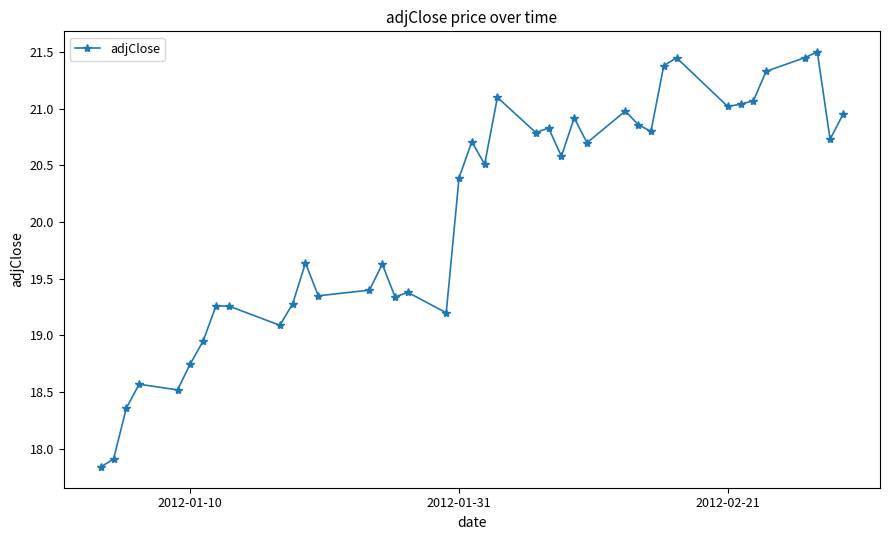

What is the average value?

20.1